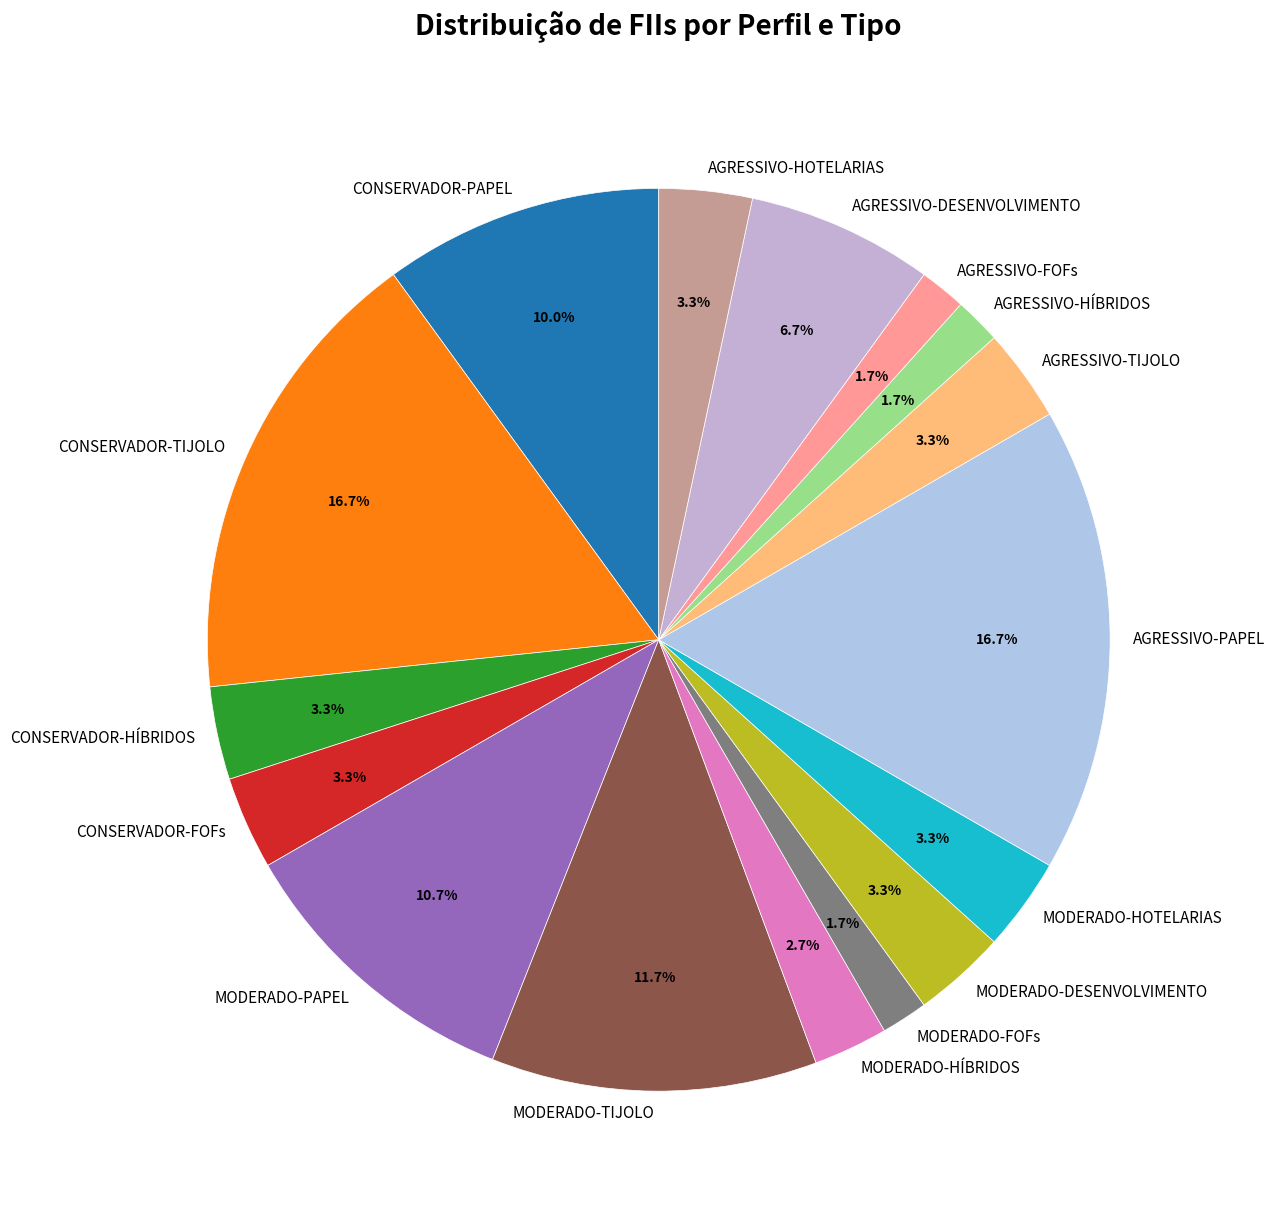

What percentage is NOT represented by MODERADO-FOFs?

98.3%